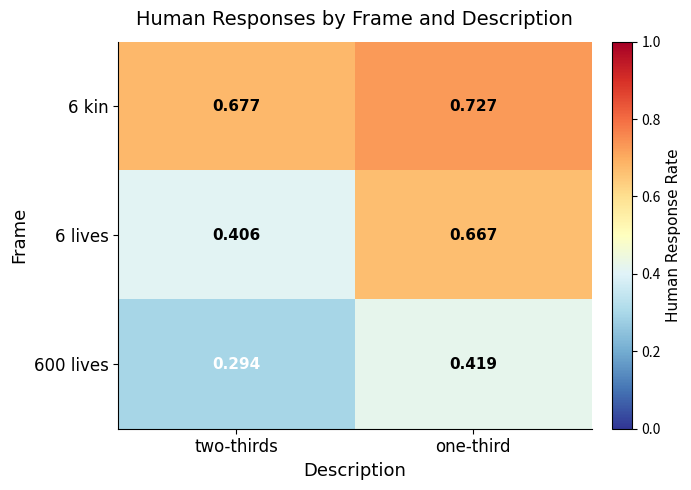

Which series has the widest spread of values?

6 lives